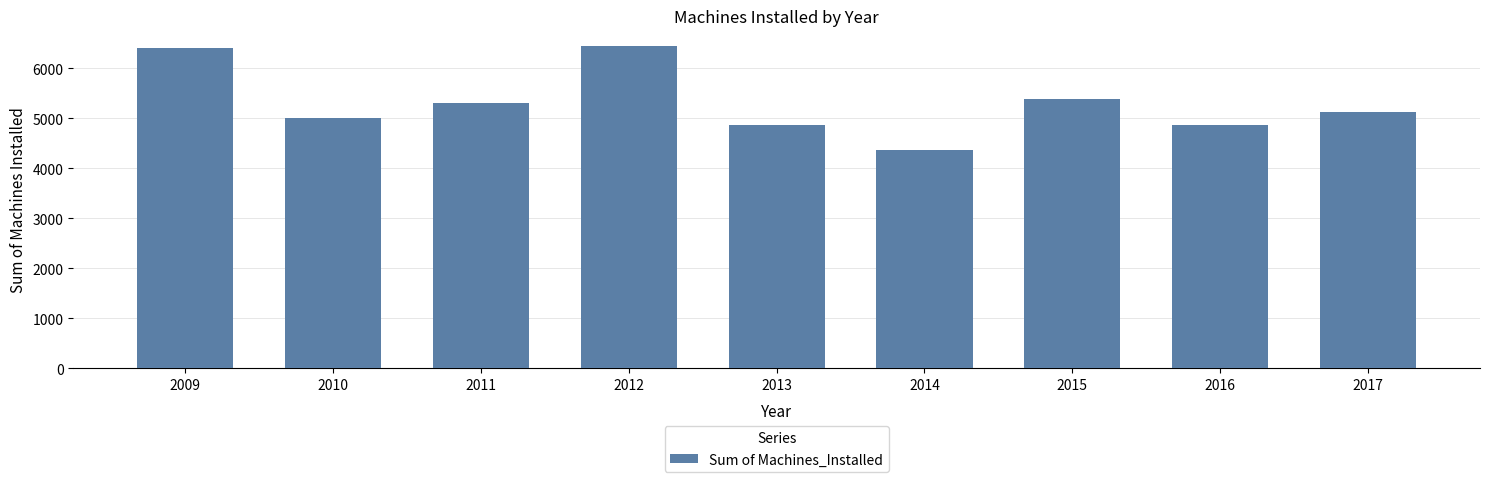

What is the ratio of the value at 2017 to the value at 2009?

0.8